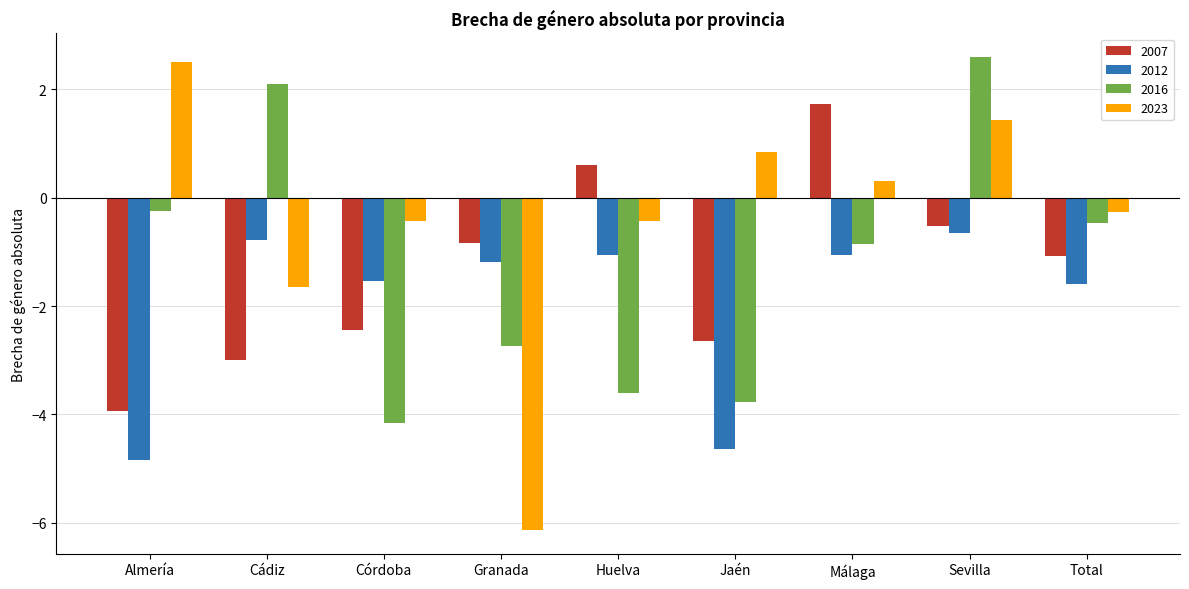

Rank the categories by 2007 value from lowest to highest.

Almería, Cádiz, Jaén, Córdoba, Total, Granada, Sevilla, Huelva, Málaga